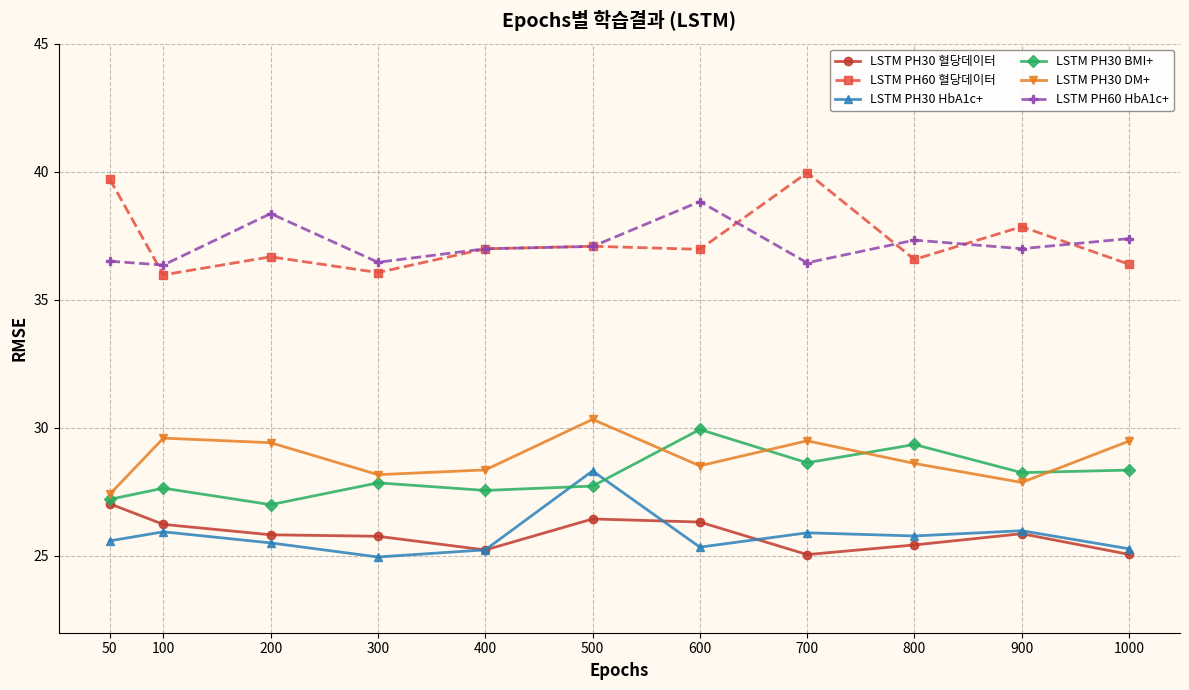

What is the total value across all series at 800?

183.1